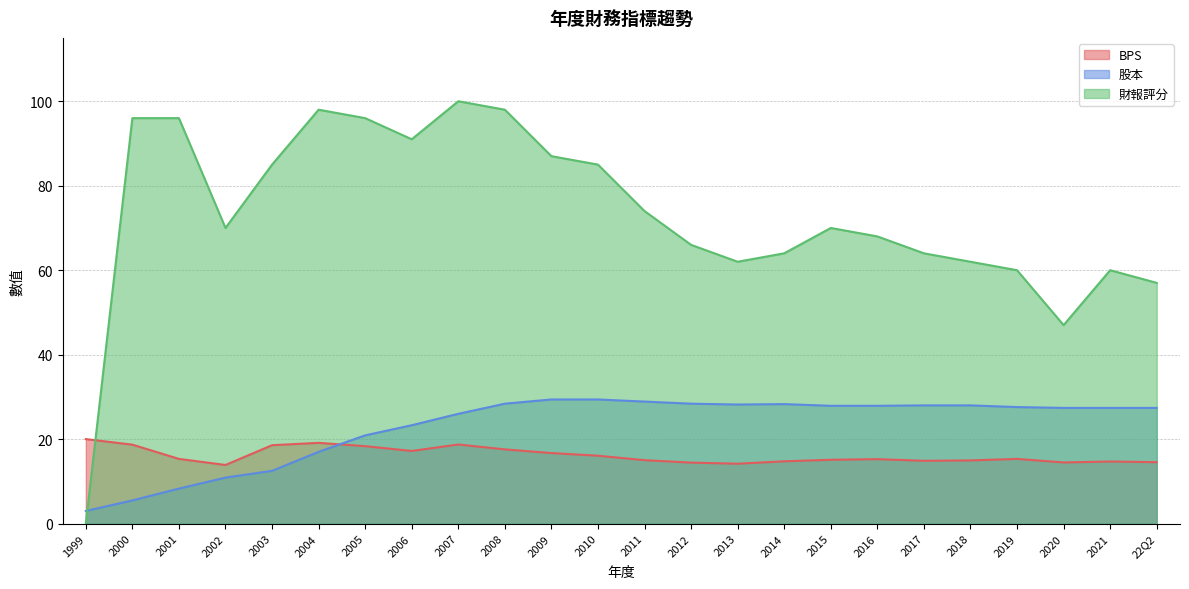

Which series has the widest spread of values?

財報評分